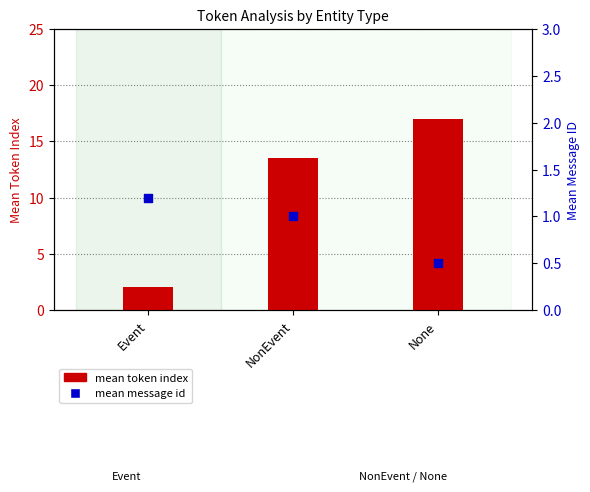

At which category is the sum across all series the highest?

None